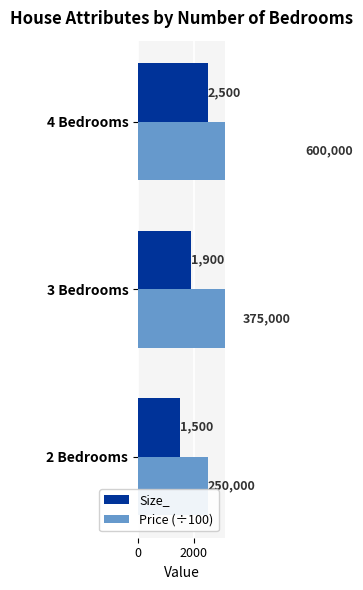

What are all the series names shown in the legend?

Size_, Price (÷100)